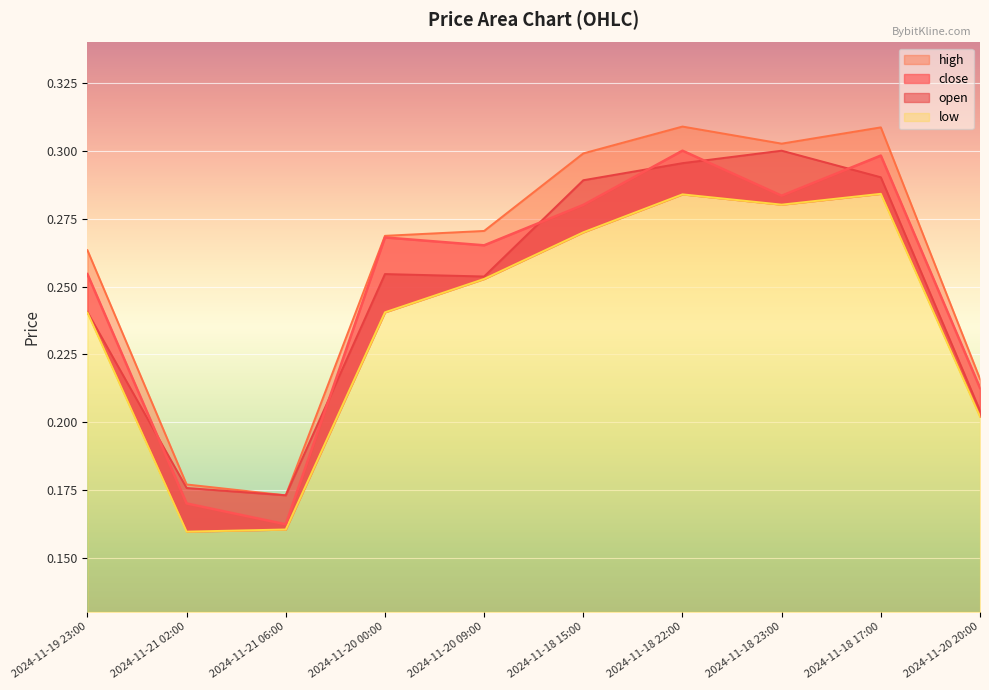

True or false: high and low cross at least once.

False